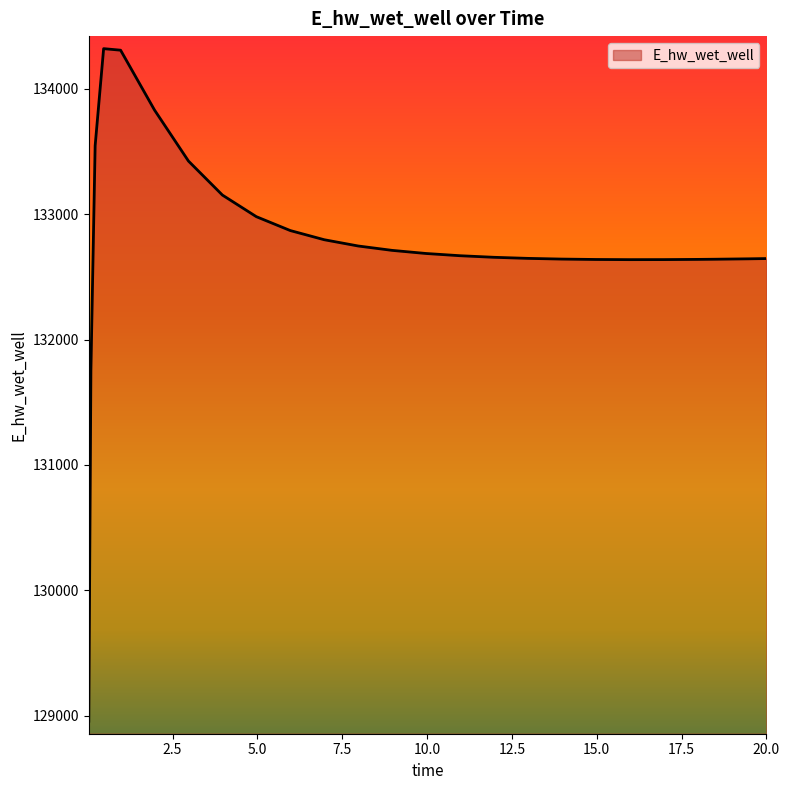

Does the chart have visible grid lines?

No